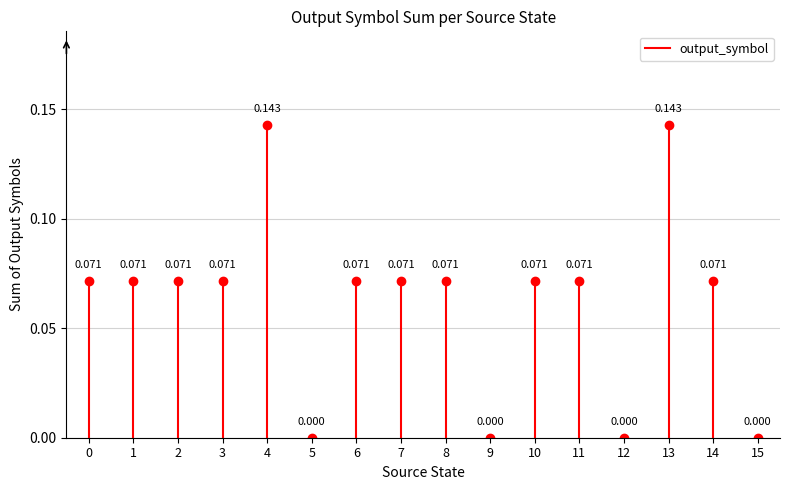

The chart shows a value of 0.0 at 0. True or false?

False